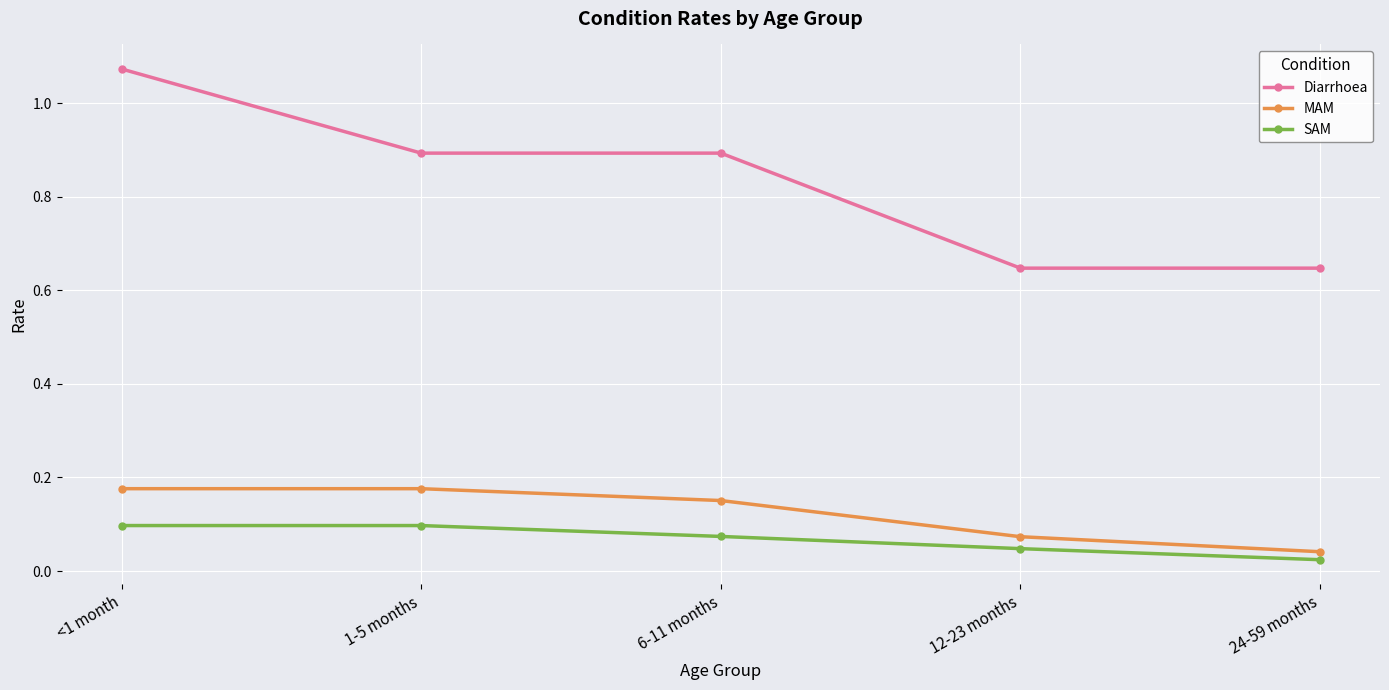

What is the sum of the Diarrhoea values at <1 month and 1-5 months?

2.0